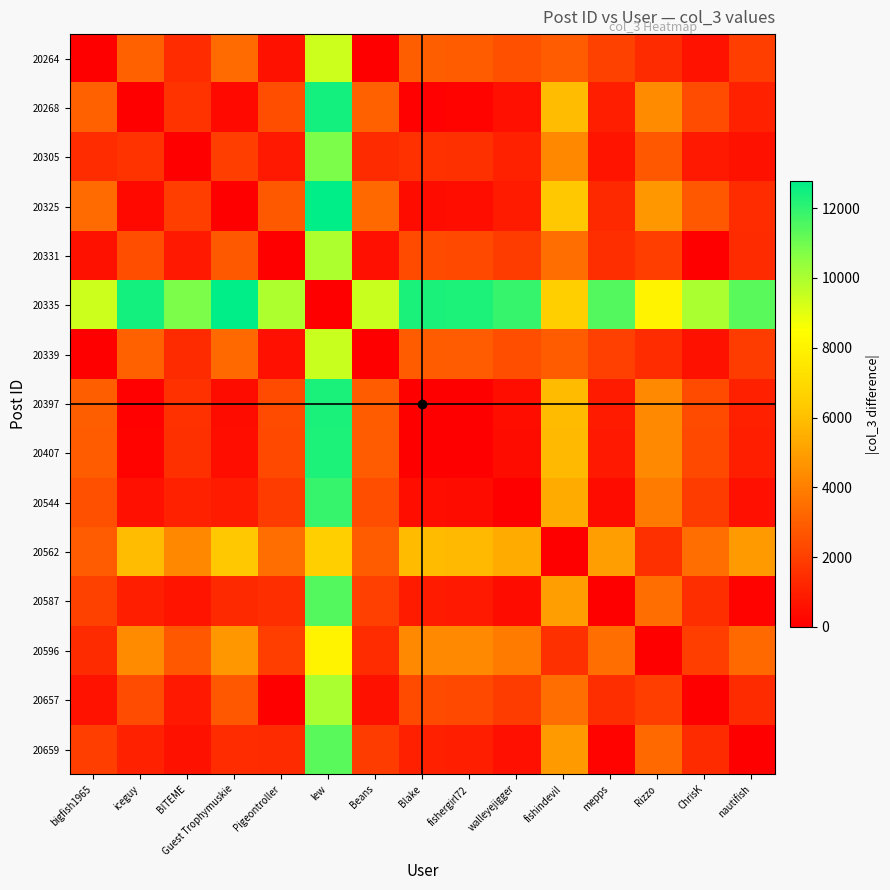

How many categories are shown in the chart?

15